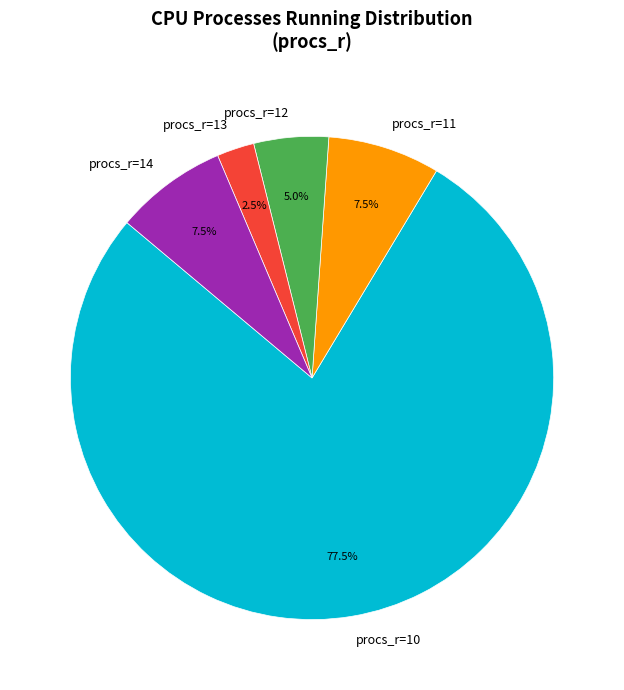

How many segments does this pie chart have?

5